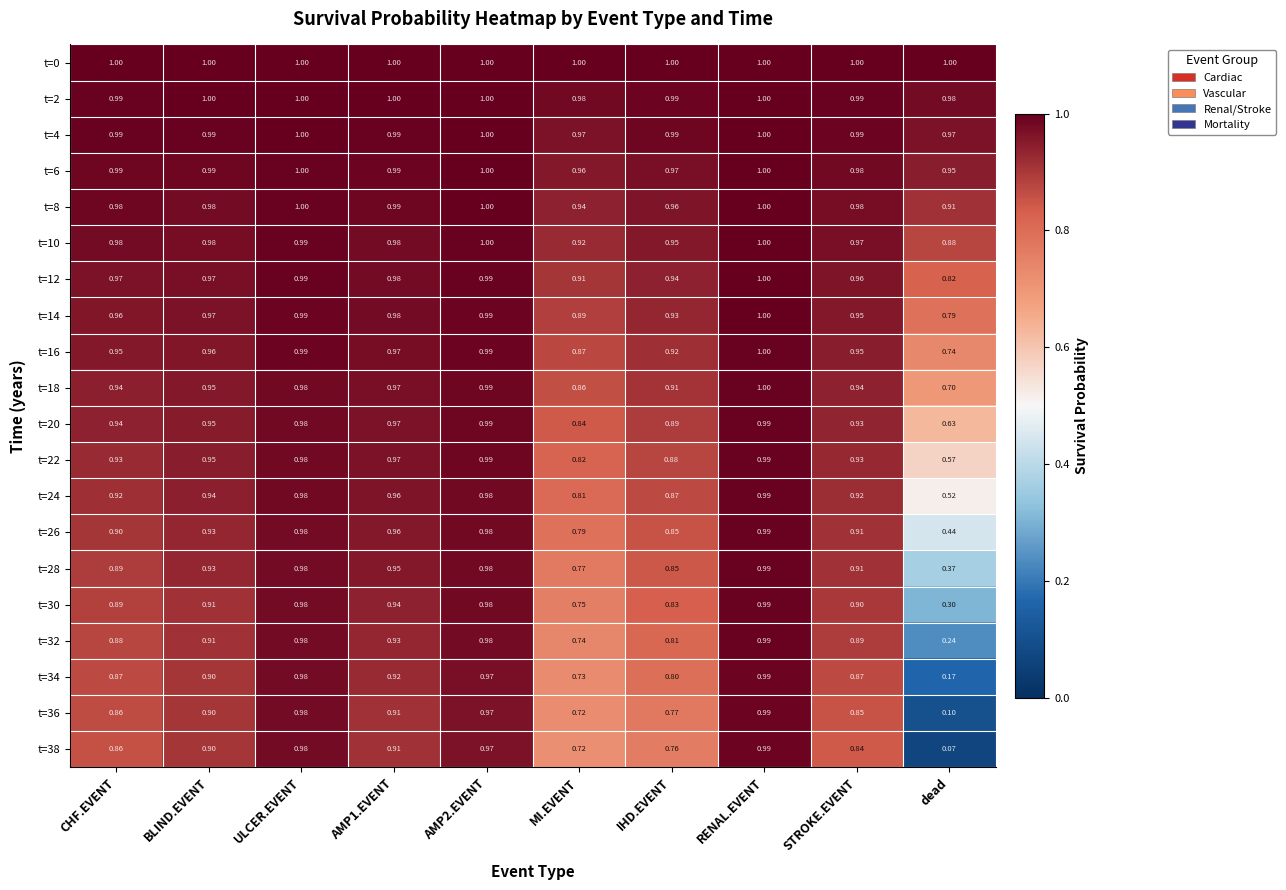

At which label is t=14 closest to 0?

dead